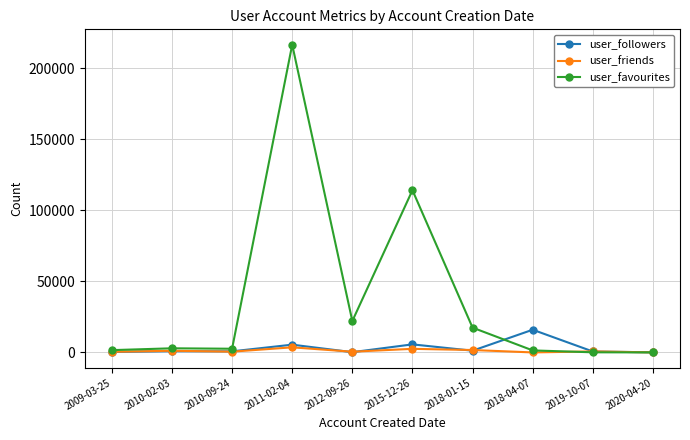

At how many categories does at least one series exceed 118207?

1